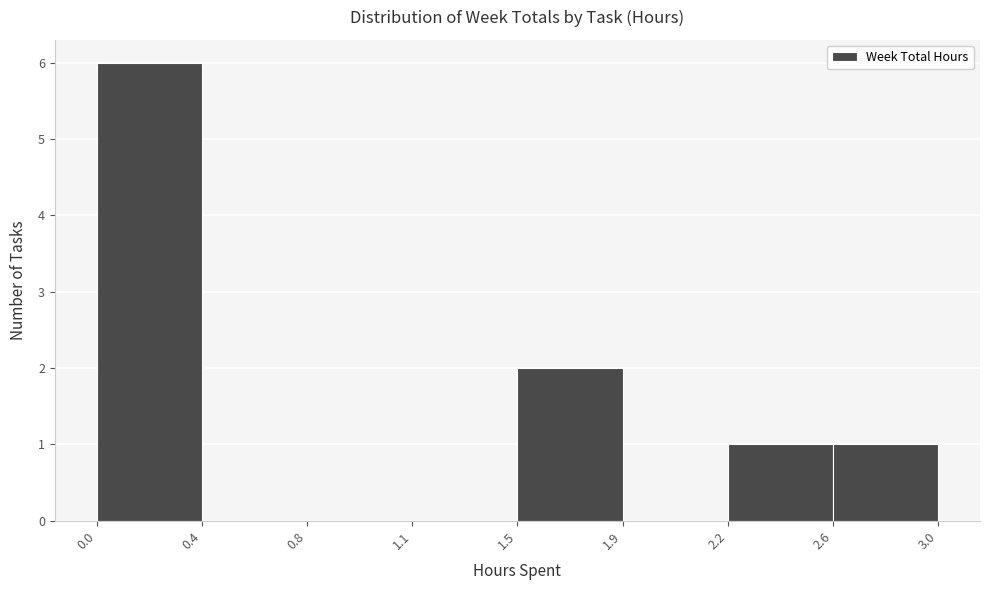

Reading right to left, extract all data points from this chart.

2.6=1	2.2=1	1.9=0	1.5=2	1.1=0	0.8=0	0.4=0	0.0=6